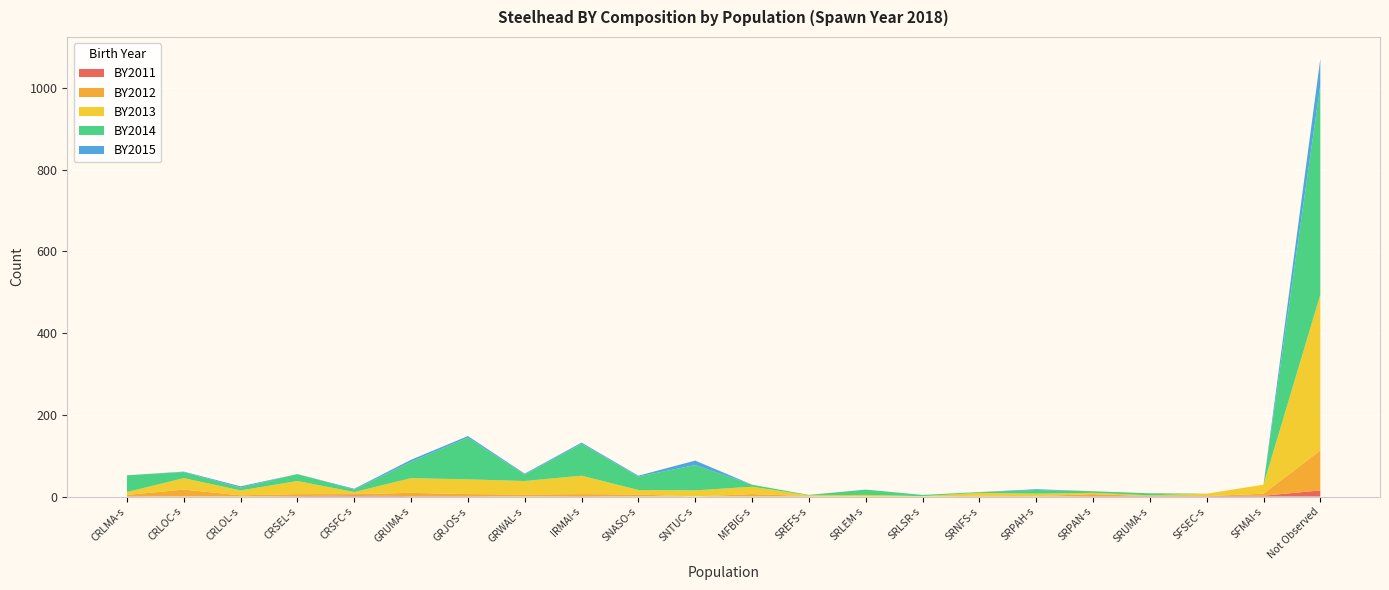

Reading left to right, transcribe all the data shown in this chart.

BY2011: 1	0	0	1	3	1	1	0	1	0	0	0	0	0	0	0	0	1	1	1	2	15
BY2012: 3	17	3	5	3	8	5	5	5	5	0	6	1	0	0	2	1	5	0	0	5	98
BY2013: 7	28	12	32	5	36	36	33	45	11	15	18	2	4	1	7	6	3	2	6	22	381
BY2014: 41	15	7	17	6	40	102	16	78	33	62	5	1	13	3	2	9	4	5	0	0	513
BY2015: 0	1	3	0	2	5	4	2	3	2	11	0	0	0	0	0	2	0	0	0	0	64